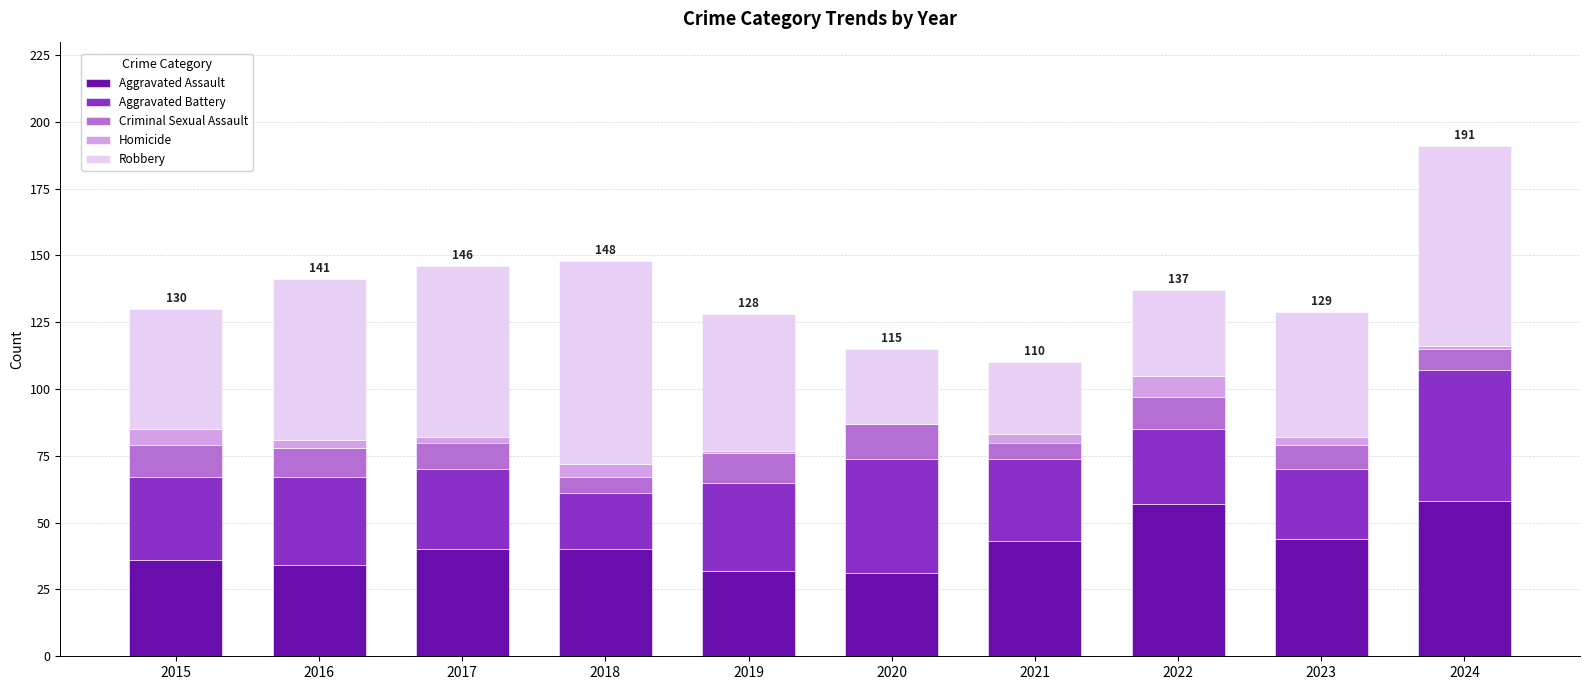

At which category is the sum across all series the highest?

2024